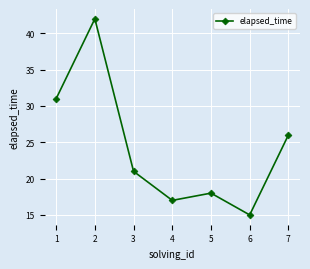

What is the average value?

24